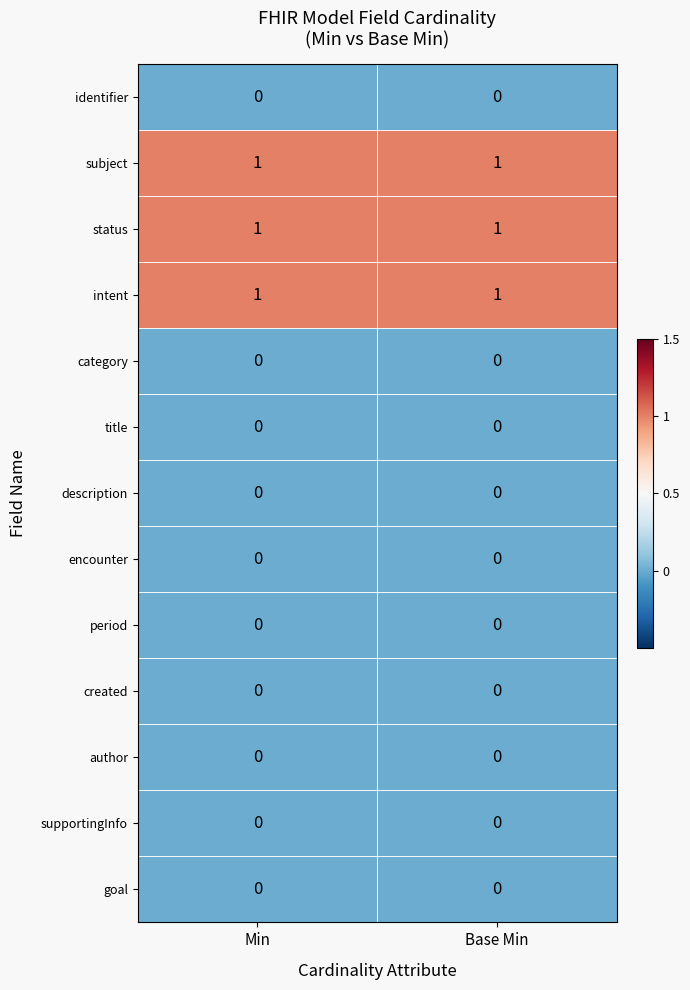

The intent series shows 2 at Base Min. True or false?

False